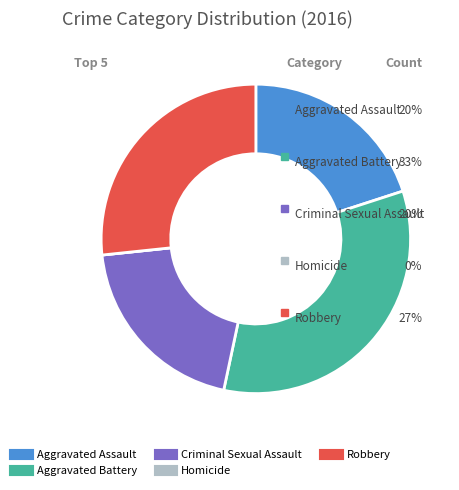

How many segments does this pie chart have?

5